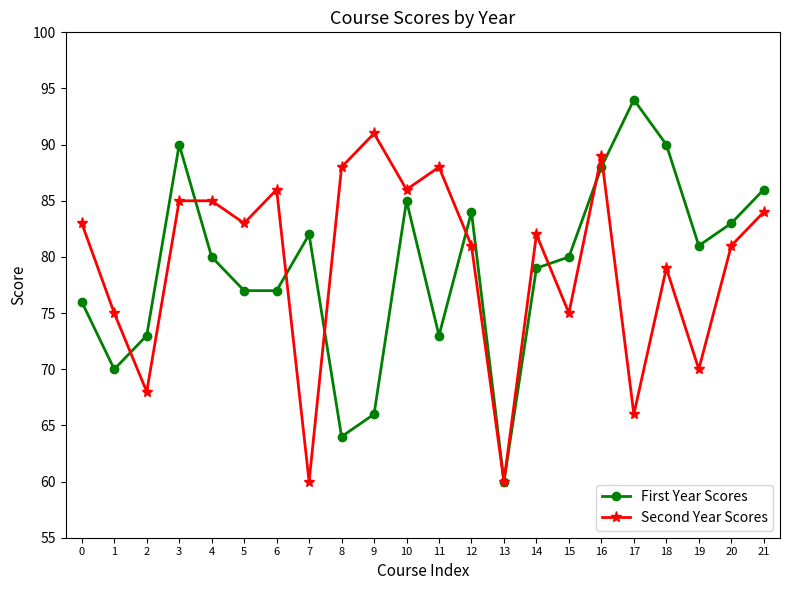

What is the approximate value of First Year Scores at 11, to the nearest 5?

75